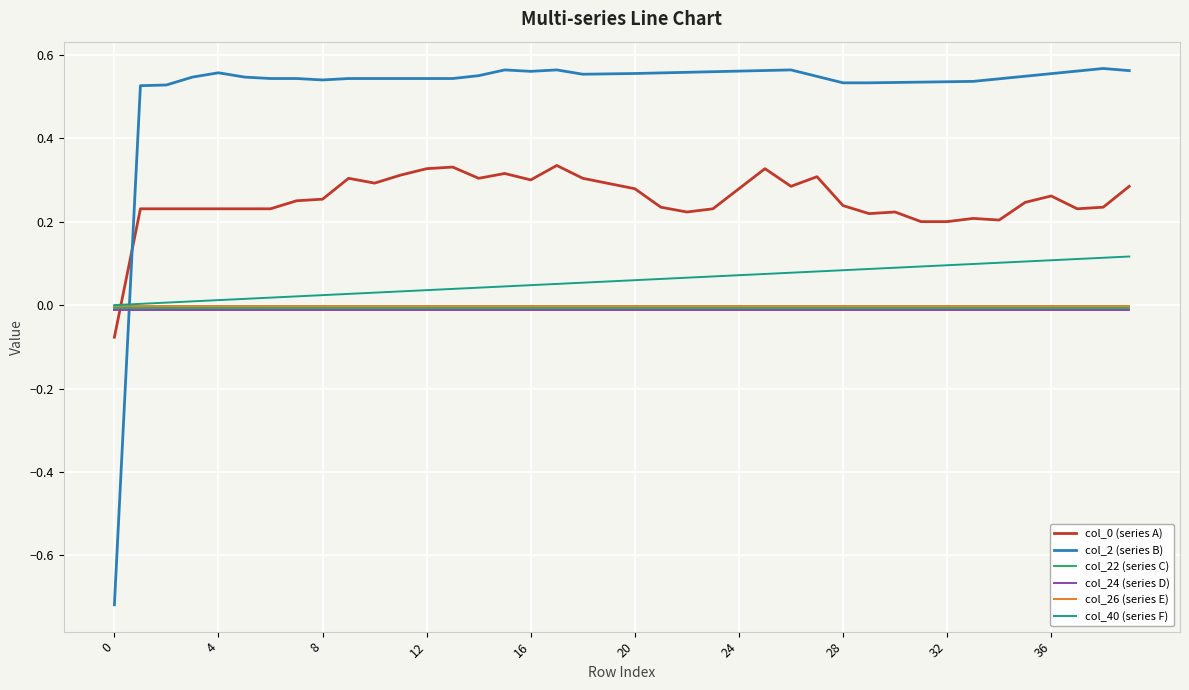

Is this an area chart (filled region under the line)?

No